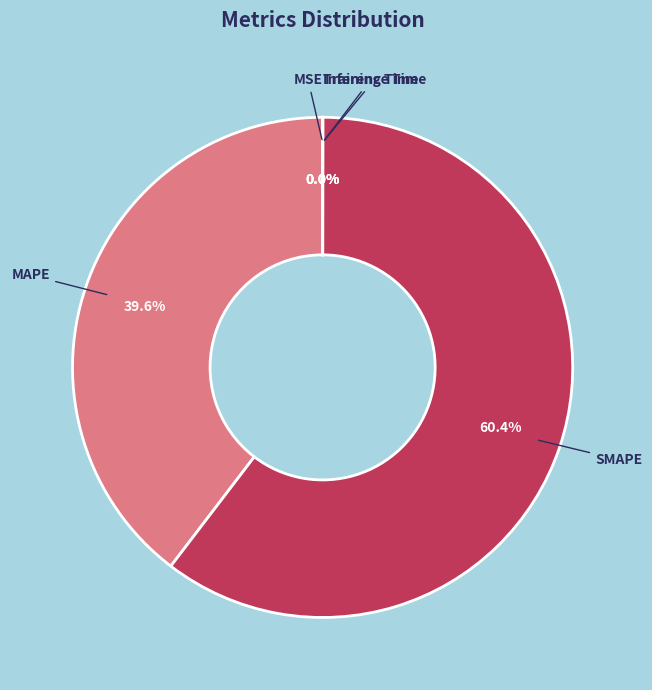

How many slices are in this pie chart?

5